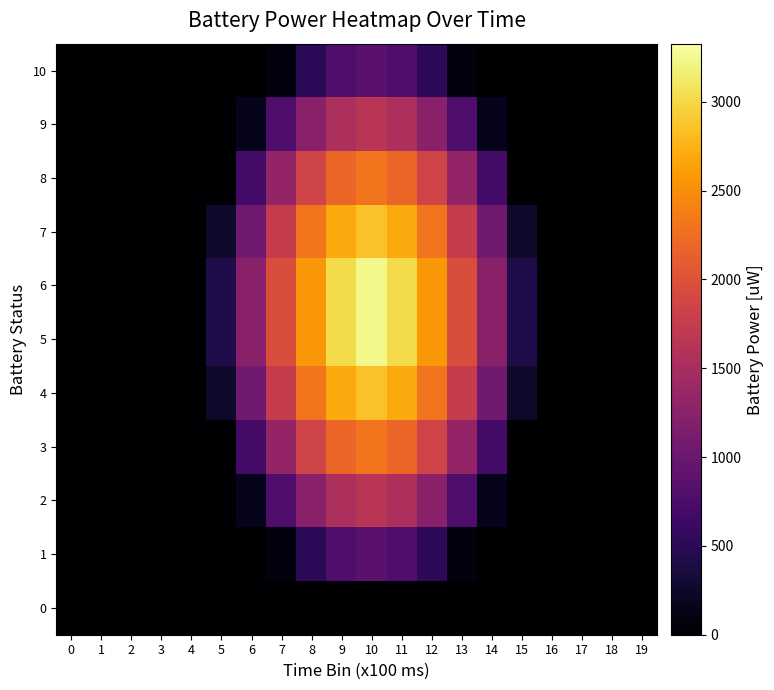

Reading left to right, list all the values displayed in this chart.

0: 0=0.0	1=0.0	2=0.0	3=0.0	4=0.0	5=0.0	6=0.0	7=0.0	8=0.0	9=0.0	10=0.0	11=0.0	12=0.0	13=0.0	14=0.0	15=0.0	16=0.0	17=0.0	18=0.0	19=0.0
1: 0=0.0	1=0.0	2=0.0	3=0.0	4=0.0	5=0.0	6=0.0	7=82.8	8=508.3	9=774.1	10=864.8	11=774.1	12=508.3	13=82.8	14=0.0	15=0.0	16=0.0	17=0.0	18=0.0	19=0.0
2: 0=0.0	1=0.0	2=0.0	3=0.0	4=0.0	5=0.0	6=166.4	7=774.1	8=1239.4	9=1535.7	10=1638.1	11=1535.7	12=1239.4	13=774.1	14=166.4	15=0.0	16=0.0	17=0.0	18=0.0	19=0.0
3: 0=0.0	1=0.0	2=0.0	3=0.0	4=0.0	5=0.0	6=684.6	7=1336.5	8=1849.4	9=2187.4	10=2307.4	11=2187.4	12=1849.4	13=1336.5	14=684.6	15=0.0	16=0.0	17=0.0	18=0.0	19=0.0
4: 0=0.0	1=0.0	2=0.0	3=0.0	4=0.0	5=250.7	6=1049.5	7=1742.6	8=2307.4	9=2702.7	10=2853.1	11=2702.7	12=2307.4	13=1742.6	14=1049.5	15=250.7	16=0.0	17=0.0	18=0.0	19=0.0
5: 0=0.0	1=0.0	2=0.0	3=0.0	4=0.0	5=421.6	6=1239.4	7=1958.9	8=2563.5	9=3022.1	10=3235.8	11=3022.1	12=2563.5	13=1958.9	14=1239.4	15=421.6	16=0.0	17=0.0	18=0.0	19=0.0
6: 0=0.0	1=0.0	2=0.0	3=0.0	4=0.0	5=421.6	6=1239.4	7=1958.9	8=2563.5	9=3022.1	10=3235.8	11=3022.1	12=2563.5	13=1958.9	14=1239.4	15=421.6	16=0.0	17=0.0	18=0.0	19=0.0
7: 0=0.0	1=0.0	2=0.0	3=0.0	4=0.0	5=250.7	6=1049.5	7=1742.6	8=2307.4	9=2702.7	10=2853.1	11=2702.7	12=2307.4	13=1742.6	14=1049.5	15=250.7	16=0.0	17=0.0	18=0.0	19=0.0
8: 0=0.0	1=0.0	2=0.0	3=0.0	4=0.0	5=0.0	6=684.6	7=1336.5	8=1849.4	9=2187.4	10=2307.4	11=2187.4	12=1849.4	13=1336.5	14=684.6	15=0.0	16=0.0	17=0.0	18=0.0	19=0.0
9: 0=0.0	1=0.0	2=0.0	3=0.0	4=0.0	5=0.0	6=166.4	7=774.1	8=1239.4	9=1535.7	10=1638.1	11=1535.7	12=1239.4	13=774.1	14=166.4	15=0.0	16=0.0	17=0.0	18=0.0	19=0.0
10: 0=0.0	1=0.0	2=0.0	3=0.0	4=0.0	5=0.0	6=0.0	7=82.8	8=508.3	9=774.1	10=864.8	11=774.1	12=508.3	13=82.8	14=0.0	15=0.0	16=0.0	17=0.0	18=0.0	19=0.0